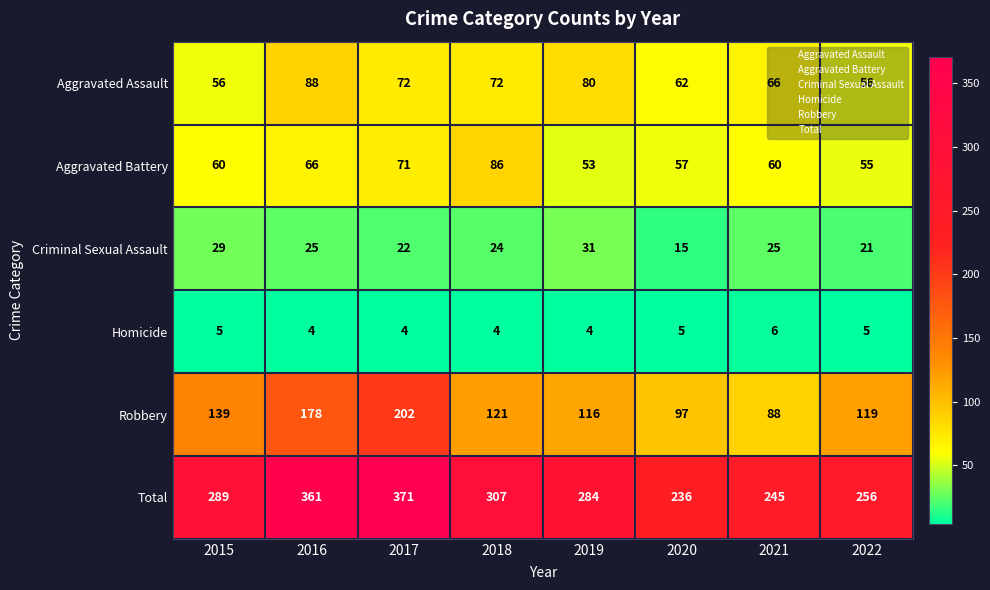

At how many categories does at least one series exceed 179?

8